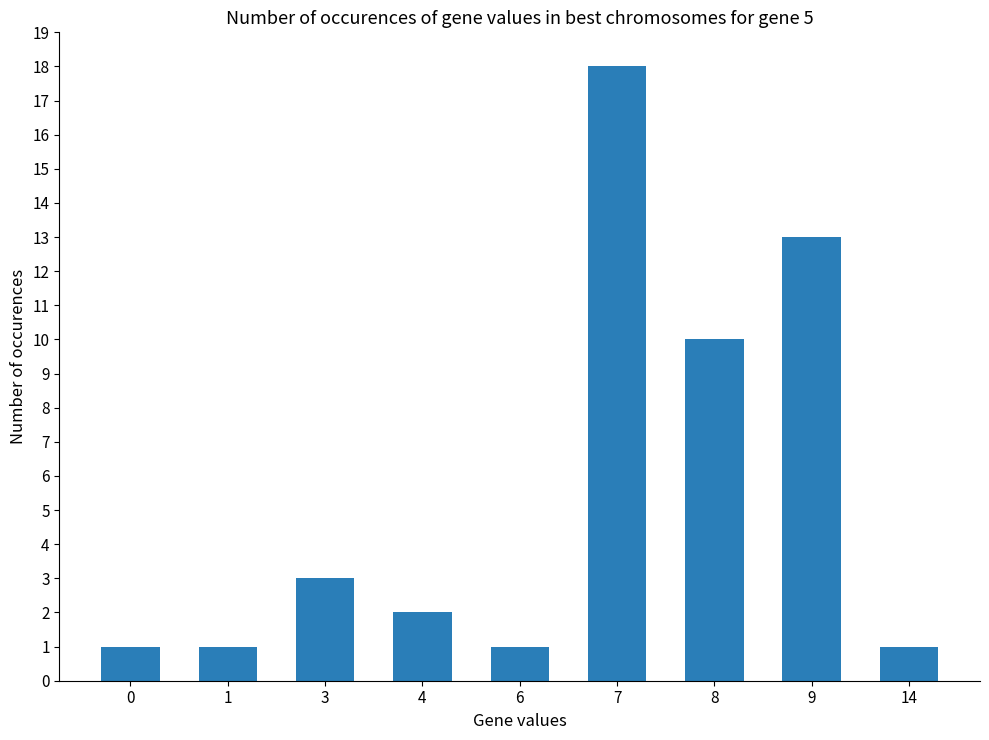

Is it true that the value at 6 is 1?

True